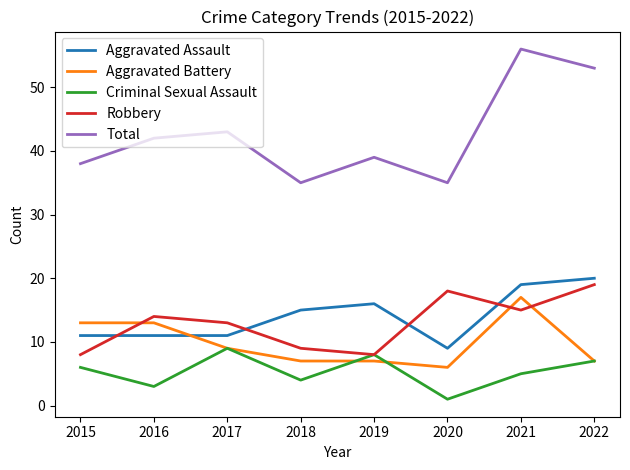

True or false: Robbery has a value of 9 at 2018.

True